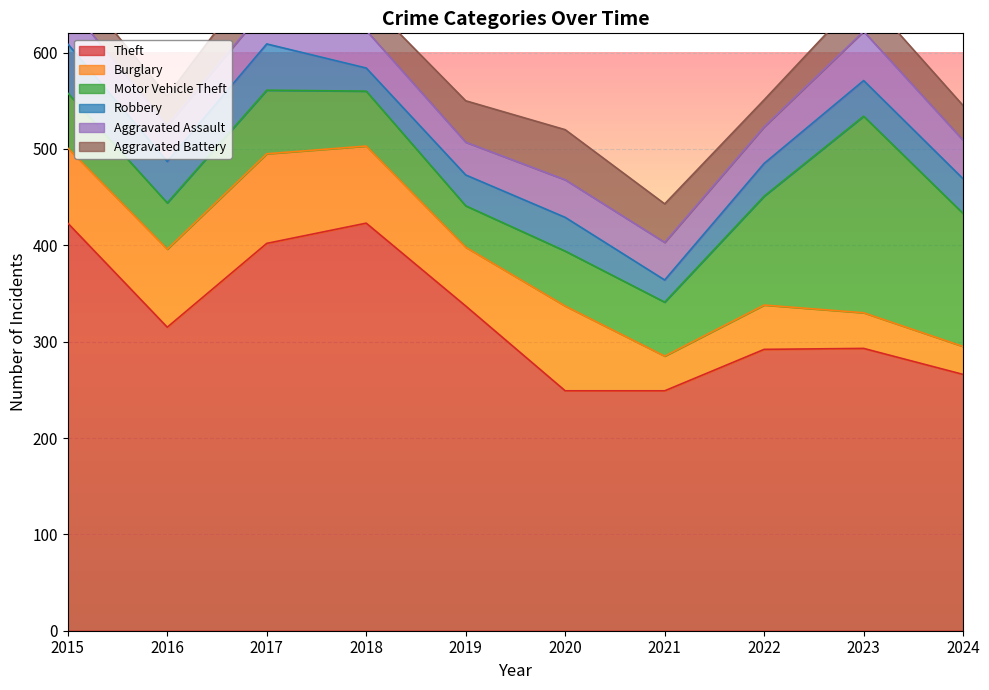

What is the maximum value for Aggravated Battery?

52